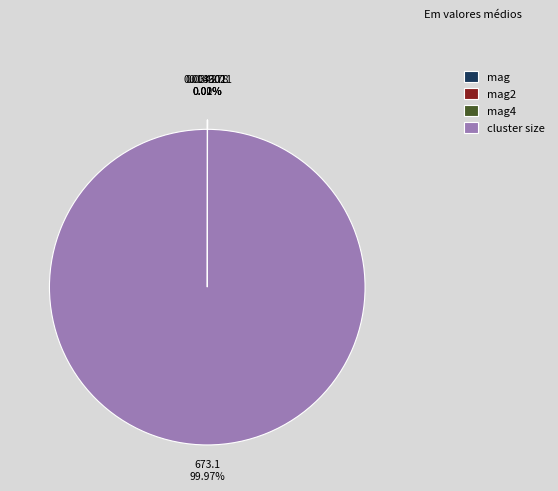

Which category has the biggest portion of the pie?

cluster size